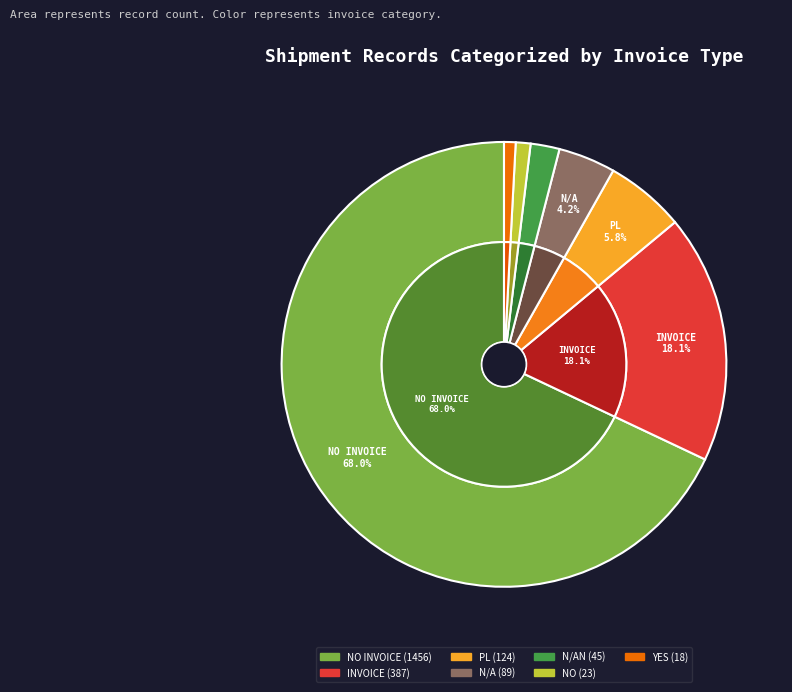

True or false: NO INVOICE accounts for 68% of the total.

True